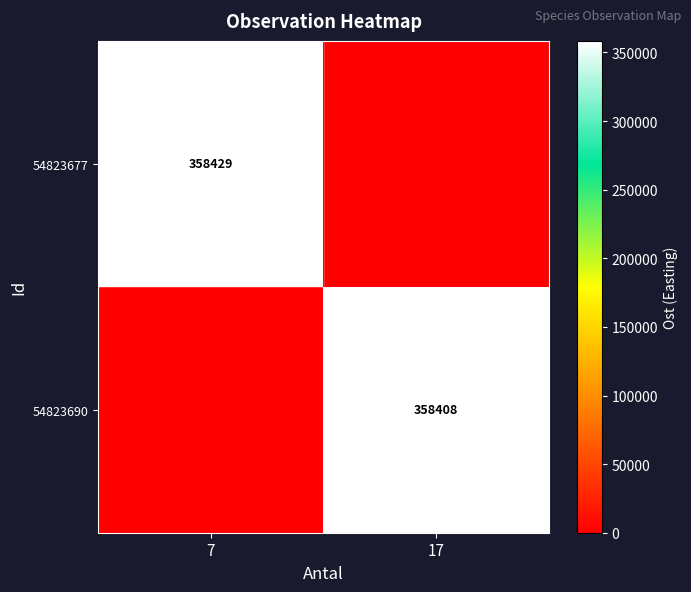

The 54823690 series shows 164528 at 17. True or false?

False